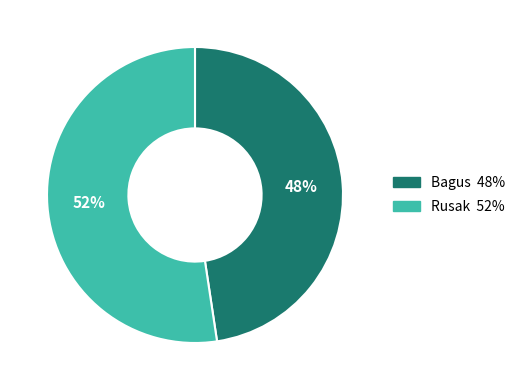

To the nearest percent, what is the average slice percentage?

50%